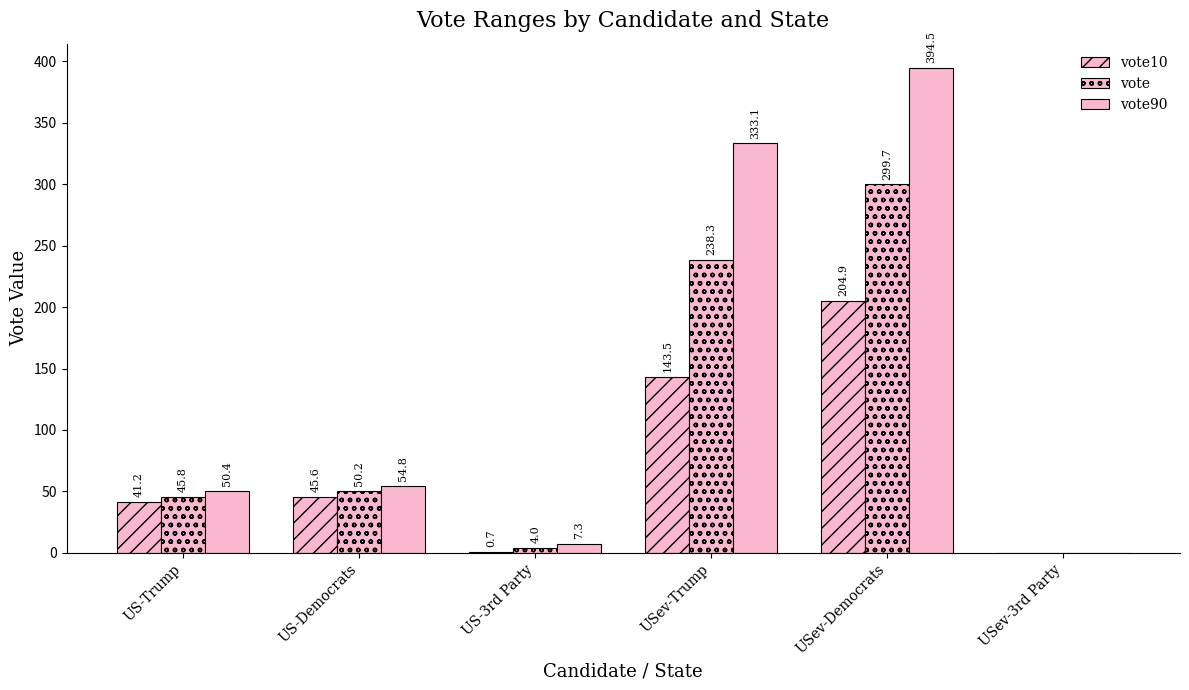

How many data points in vote90 are above 54?

3